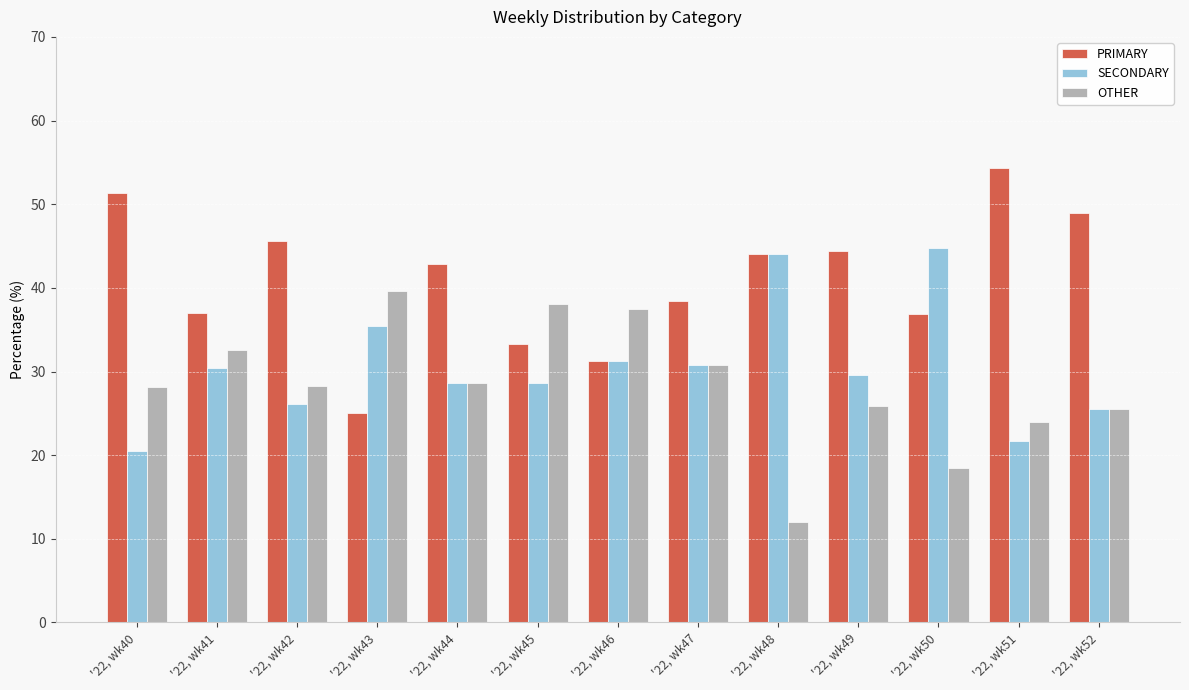

Are the bars grouped side by side (vs. stacked)?

Yes